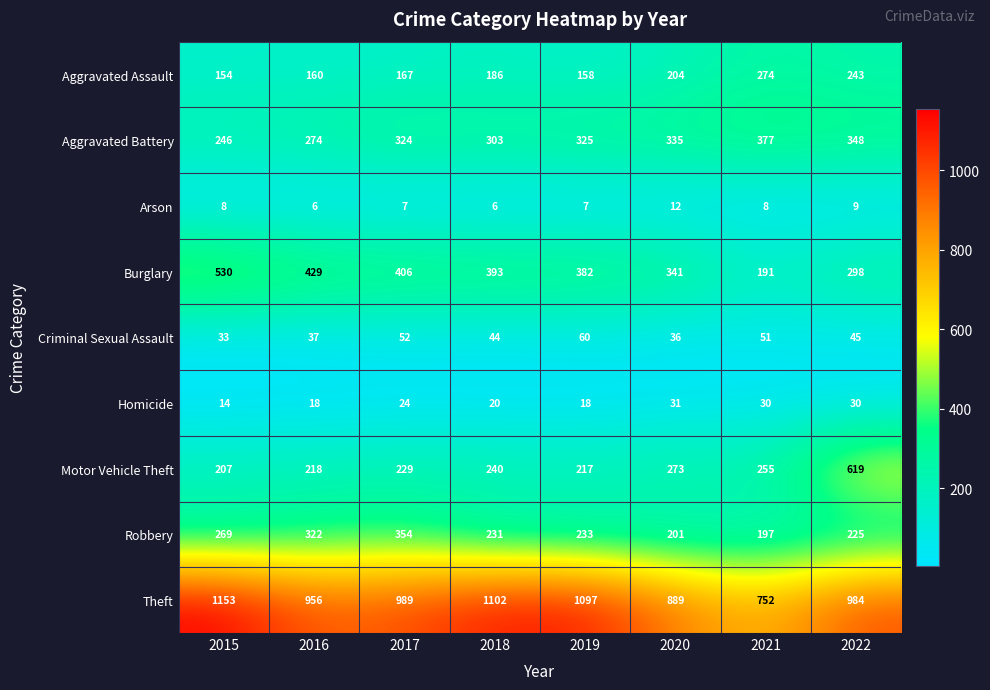

What is the approximate value of Aggravated Assault at 2021, to the nearest 50?

250